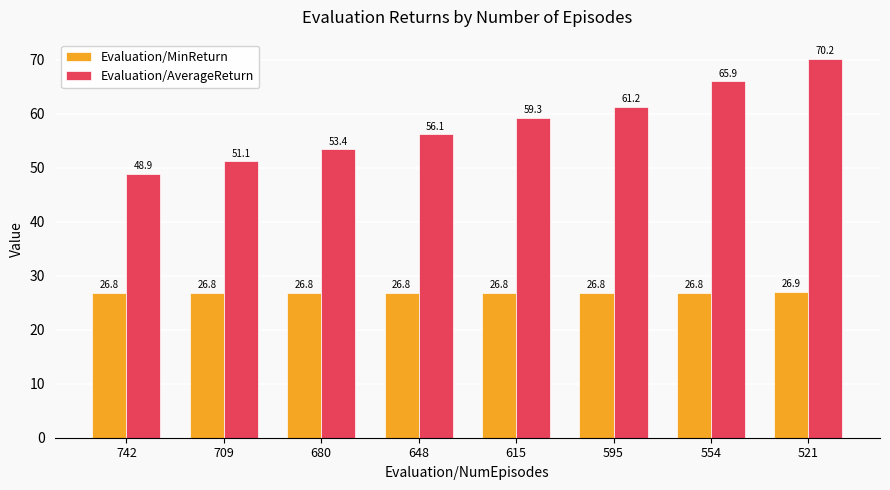

Reading left to right, transcribe all the data shown in this chart.

Evaluation/MinReturn: 742=26.8	709=26.8	680=26.8	648=26.8	615=26.8	595=26.8	554=26.8	521=26.9
Evaluation/AverageReturn: 742=48.9	709=51.1	680=53.4	648=56.1	615=59.3	595=61.2	554=65.9	521=70.2